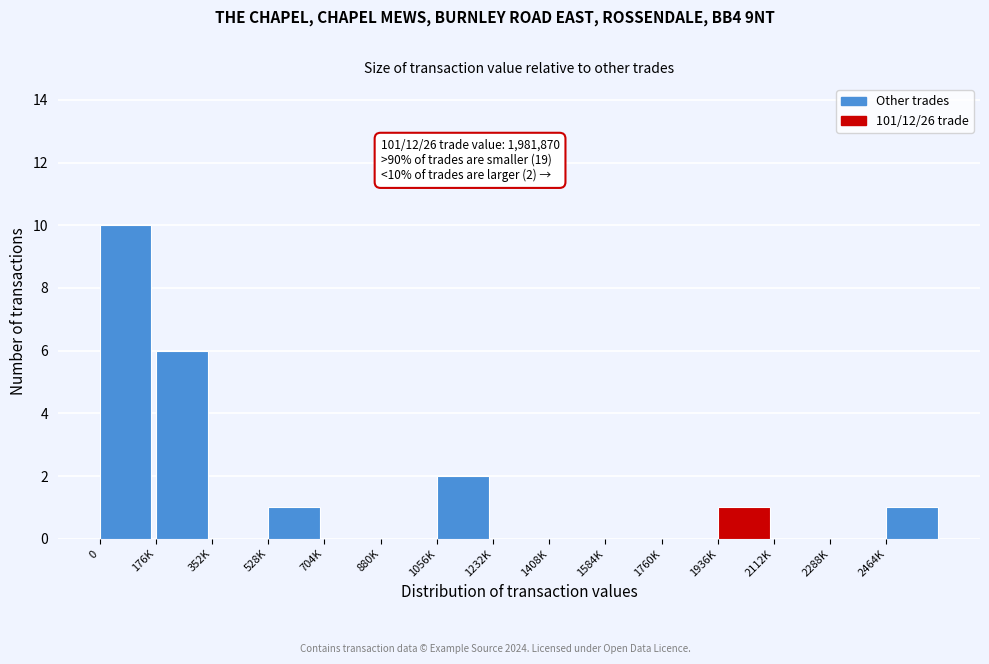

Reading right to left, extract all data points from this chart.

2464K=1	2288K=0	2112K=0	1936K=1	1760K=0	1584K=0	1408K=0	1232K=0	1056K=2	880K=0	704K=0	528K=1	352K=0	176K=6	0=10